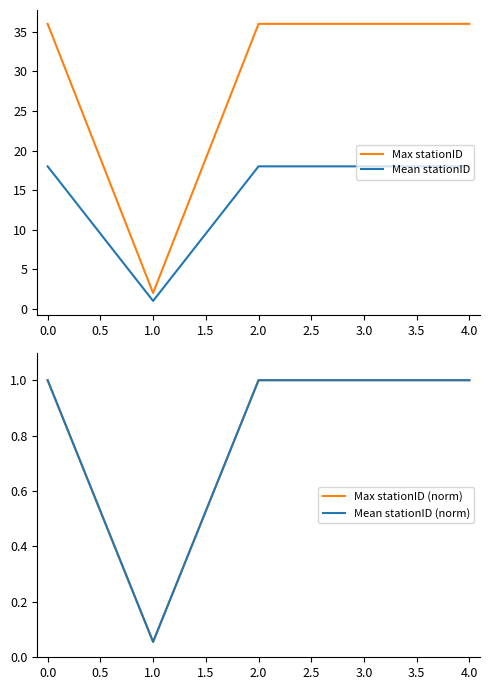

Which series has the largest range (max minus min)?

Max stationID